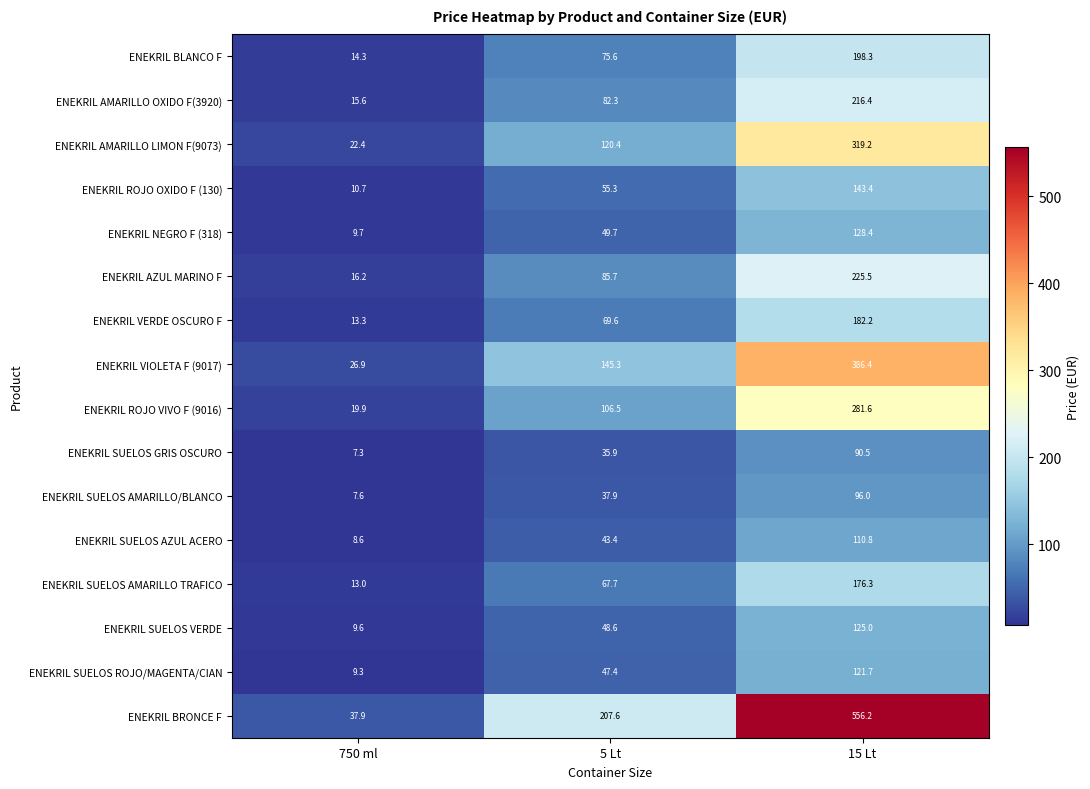

Count the number of data series in this chart.

16